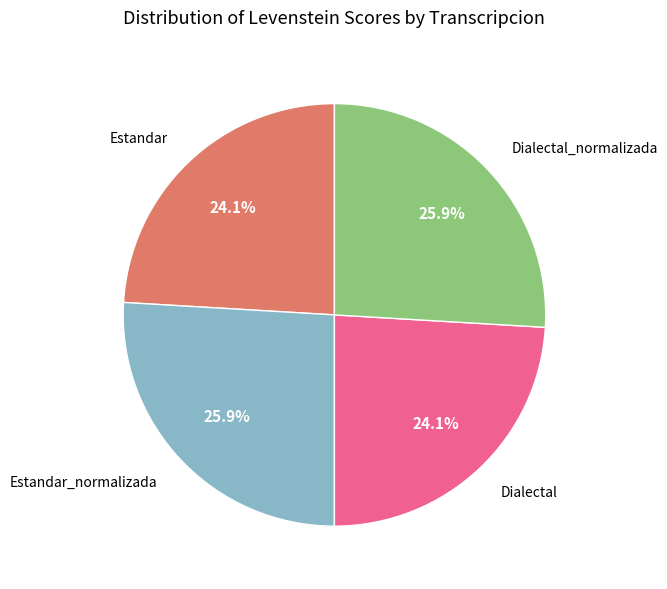

Does any single category account for the majority?

No